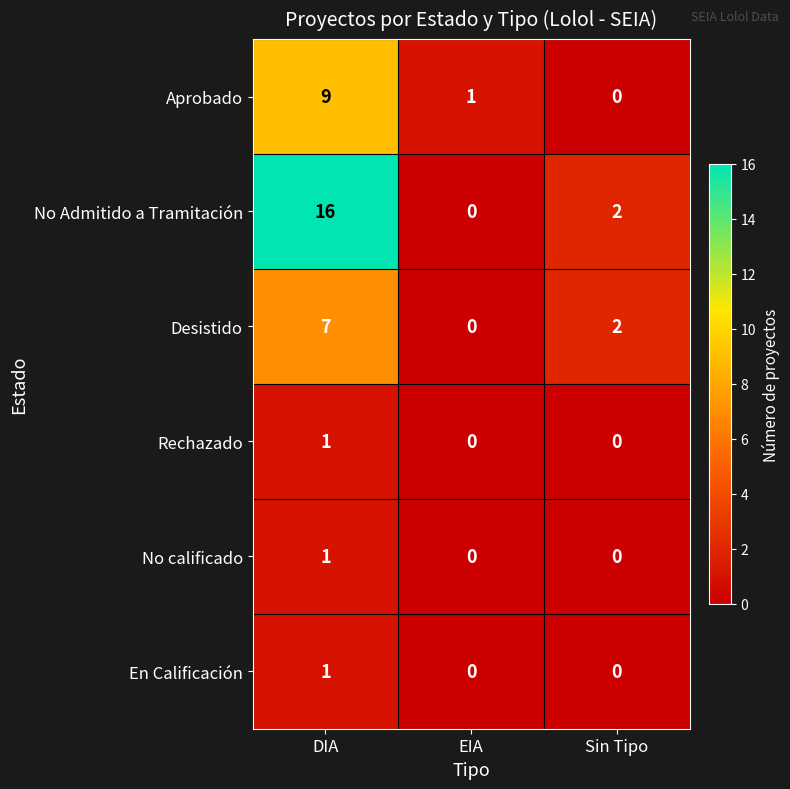

What is the sum of the No Admitido a Tramitación values at Sin Tipo and DIA?

18